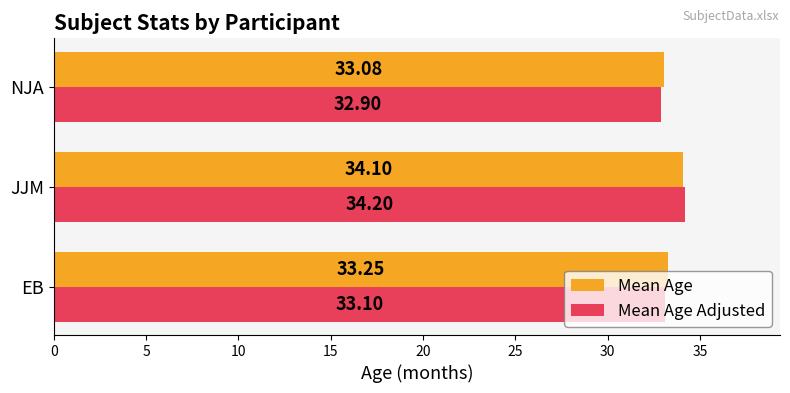

Which category has the lowest value across all series?

NJA